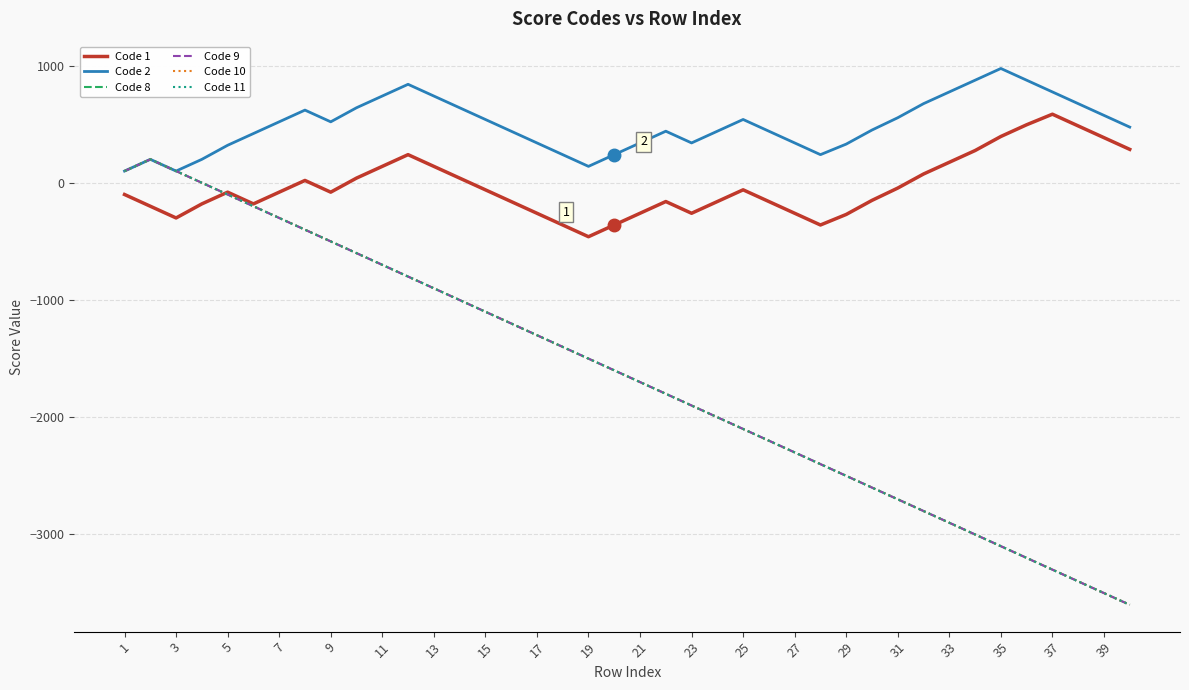

After their last crossing, which series has the higher values: Code 11 or Code 1?

Code 1